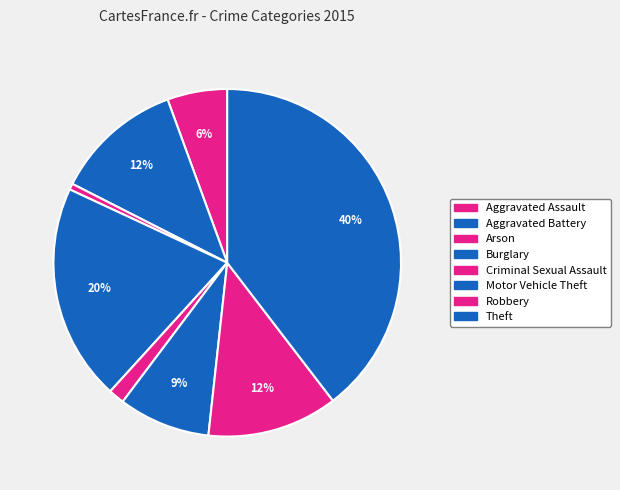

What percentage is the Aggravated Battery slice, to the nearest percent?

12%